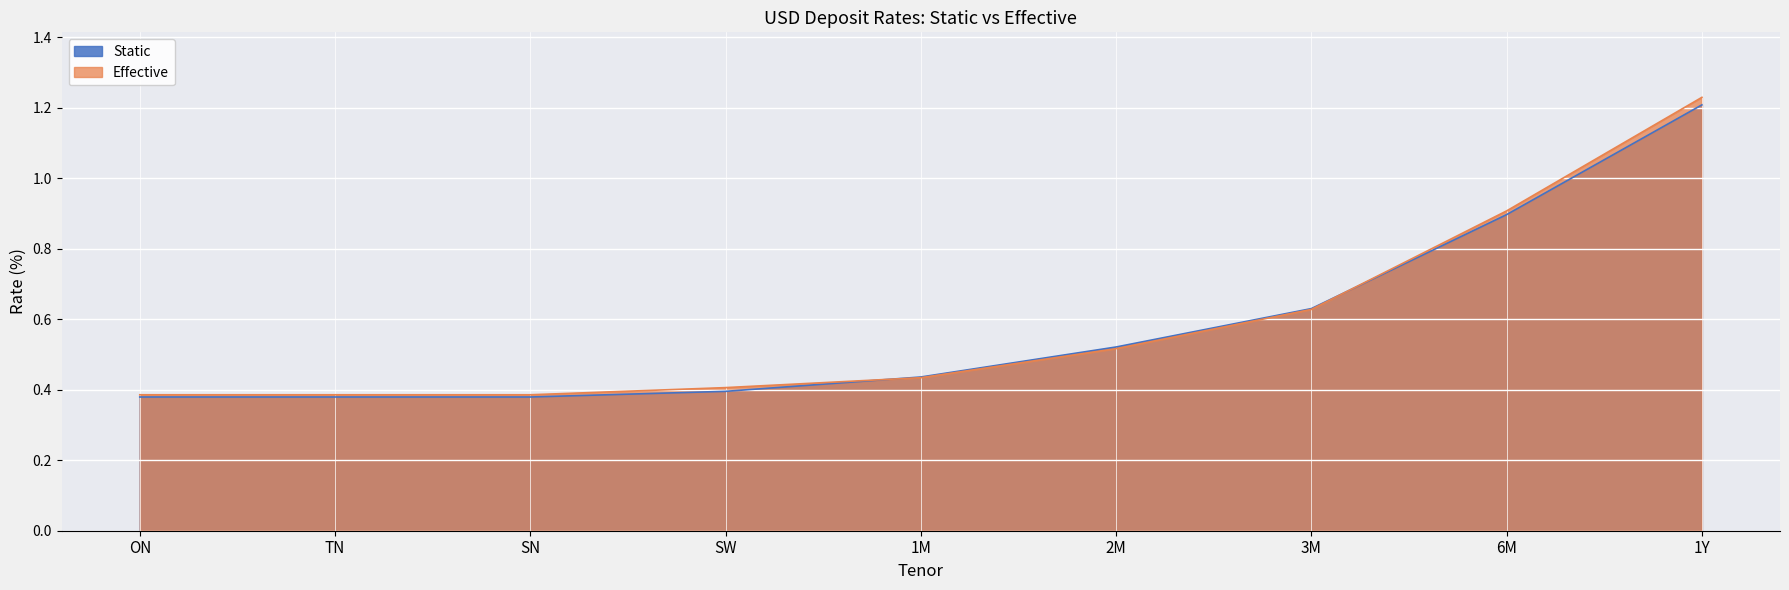

What position from the right is 2M?

4